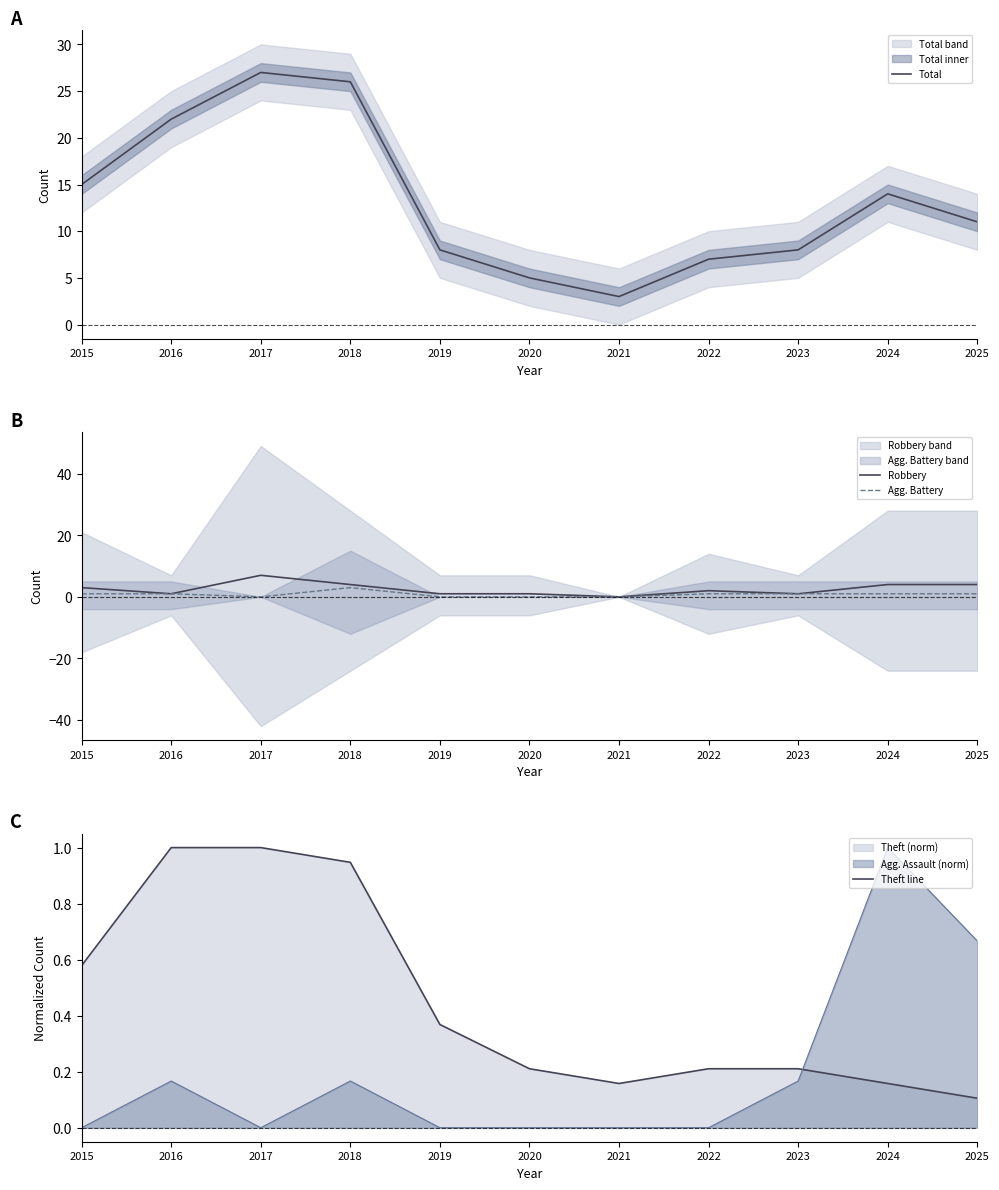

What is the value of the Robbery point at the 8th from the left?

2.0